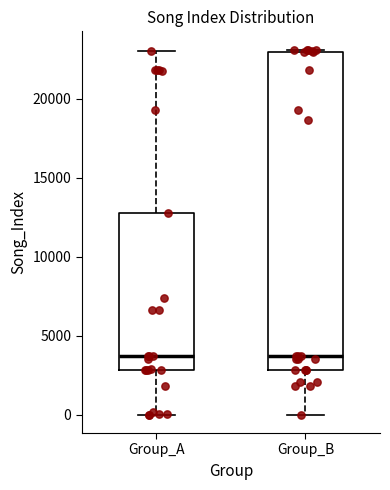

Where does the median line of the box for Group_A sit on the y-axis? The values are not printed on the chart, so give them approximately, as read against the axis.

3500